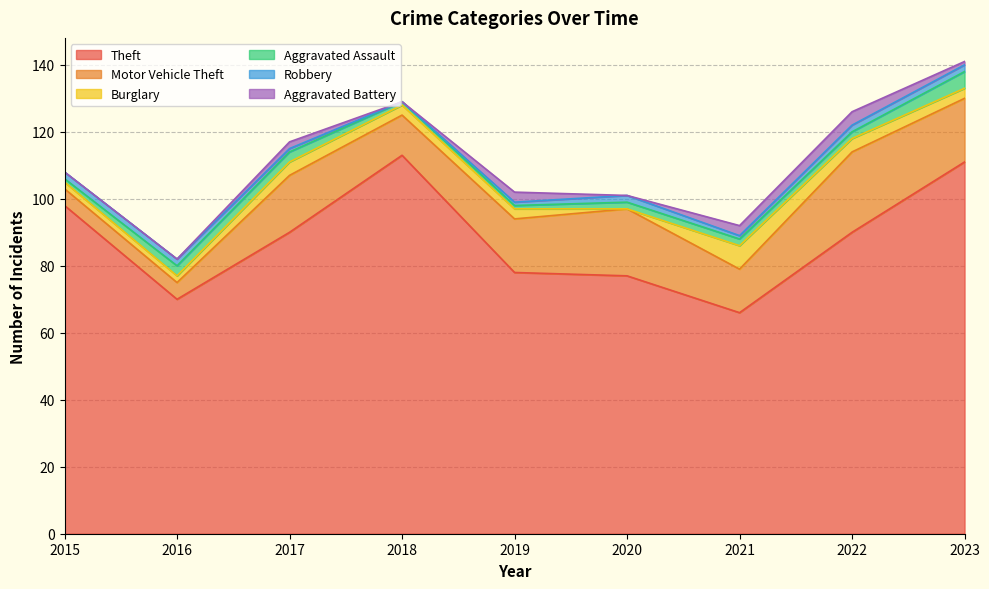

Count the Aggravated Battery values in the range 0 to 3.

8